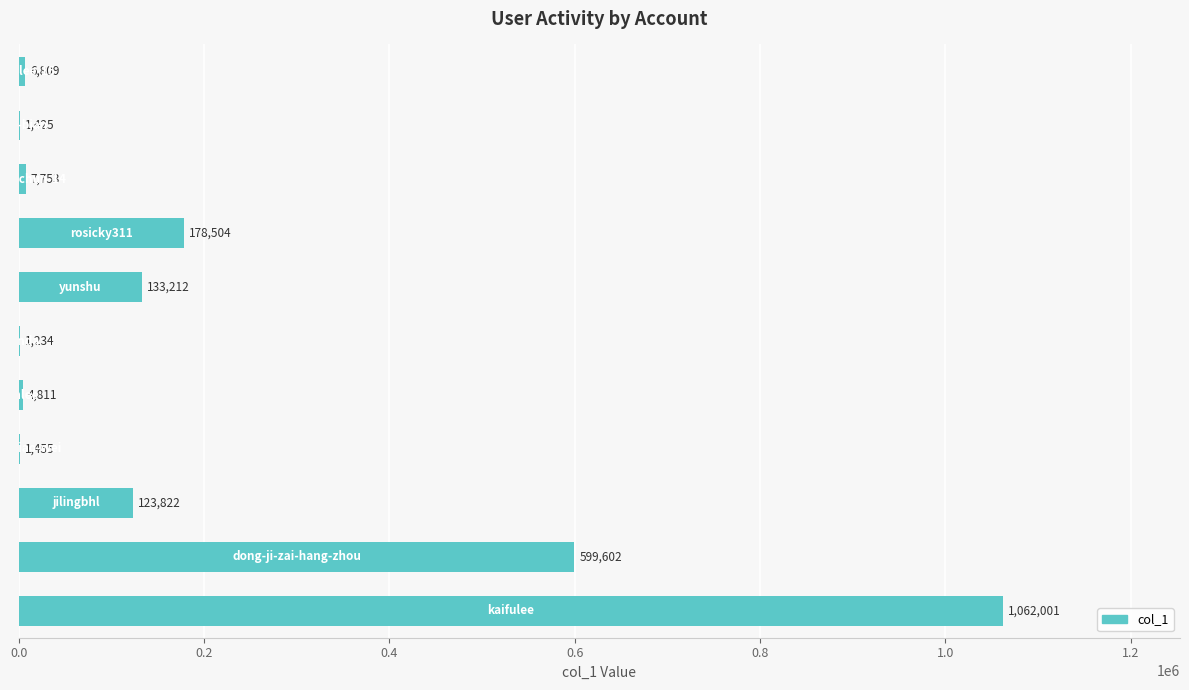

What is the sum of all values?

2120628